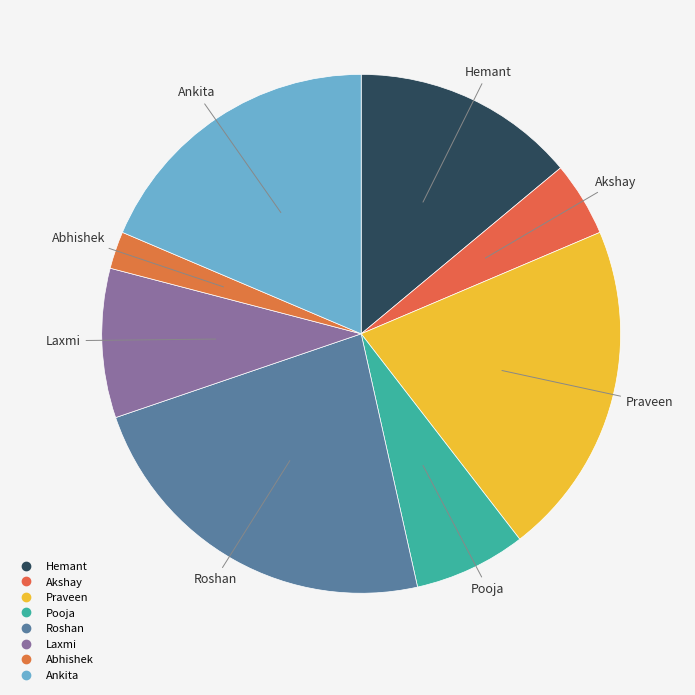

Which slice is the largest?

Roshan